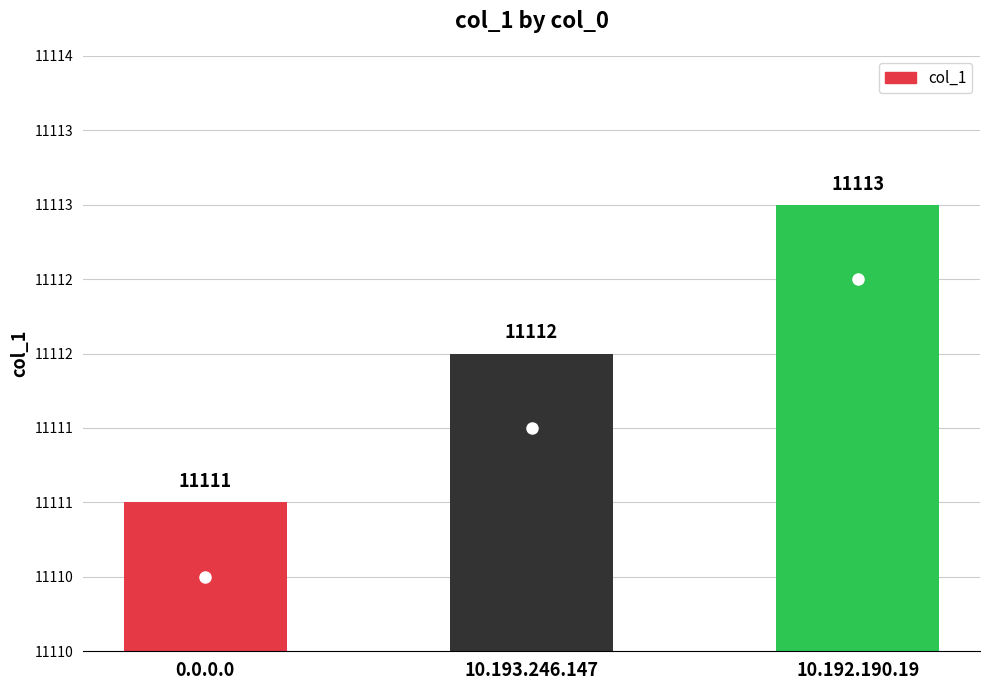

What is the greatest value displayed?

11113